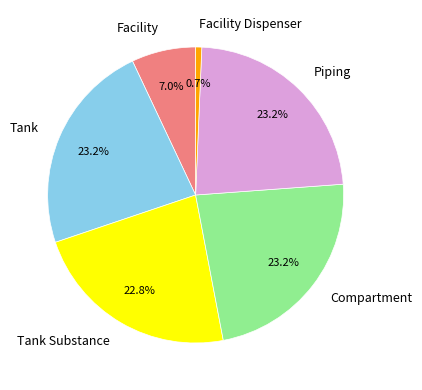

Is there a majority slice in this chart?

No